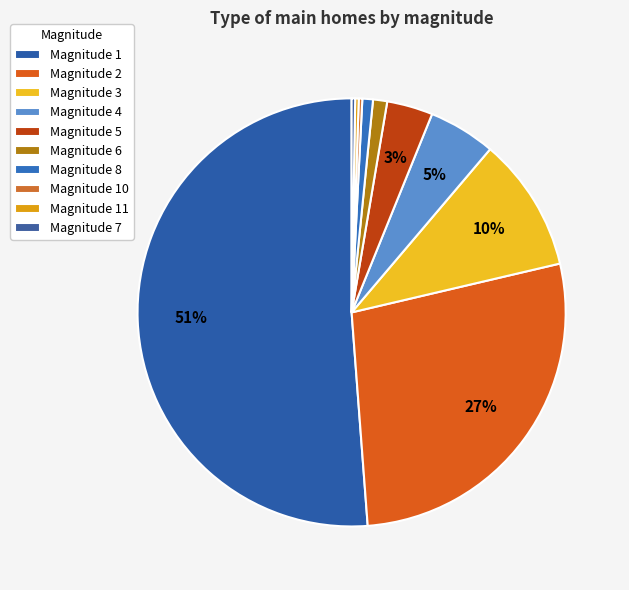

Does any single category account for the majority?

Yes